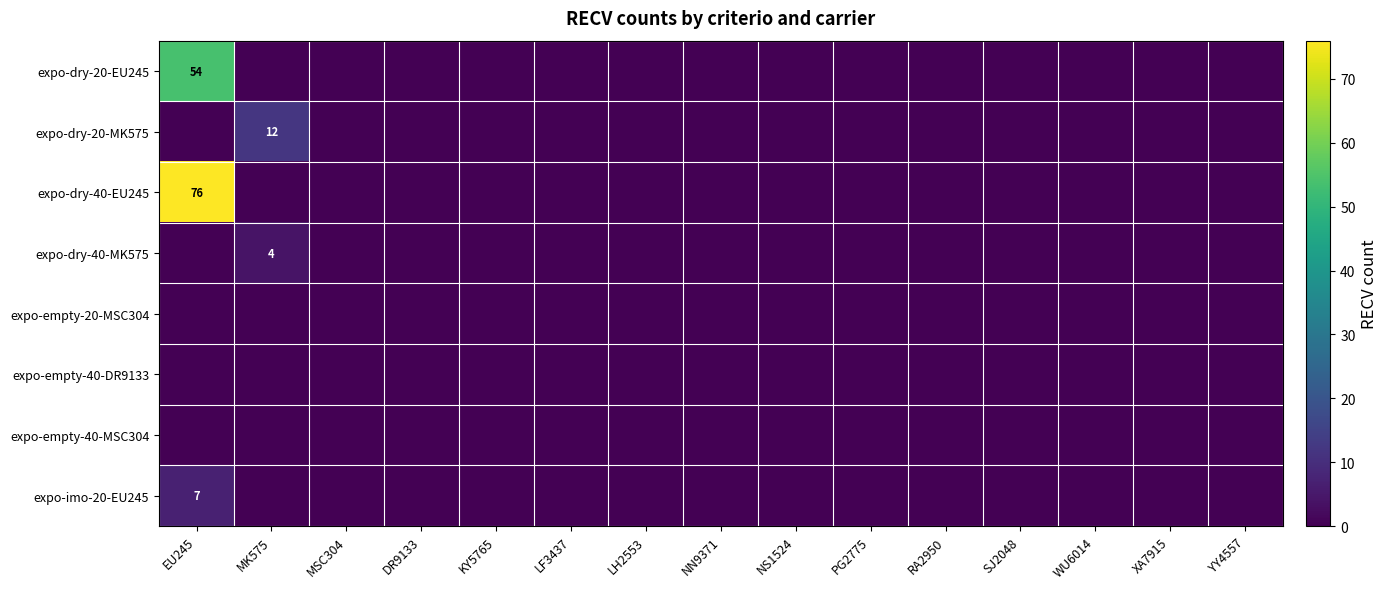

How many values in expo-dry-40-MK575 are above zero?

1